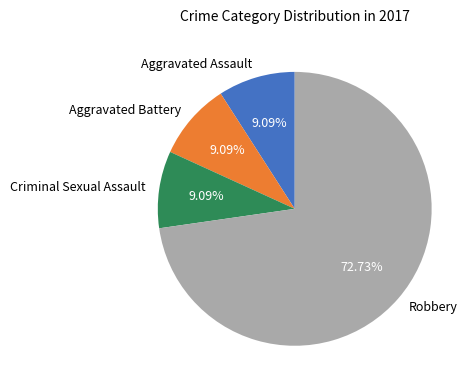

Which slice is the largest?

Robbery